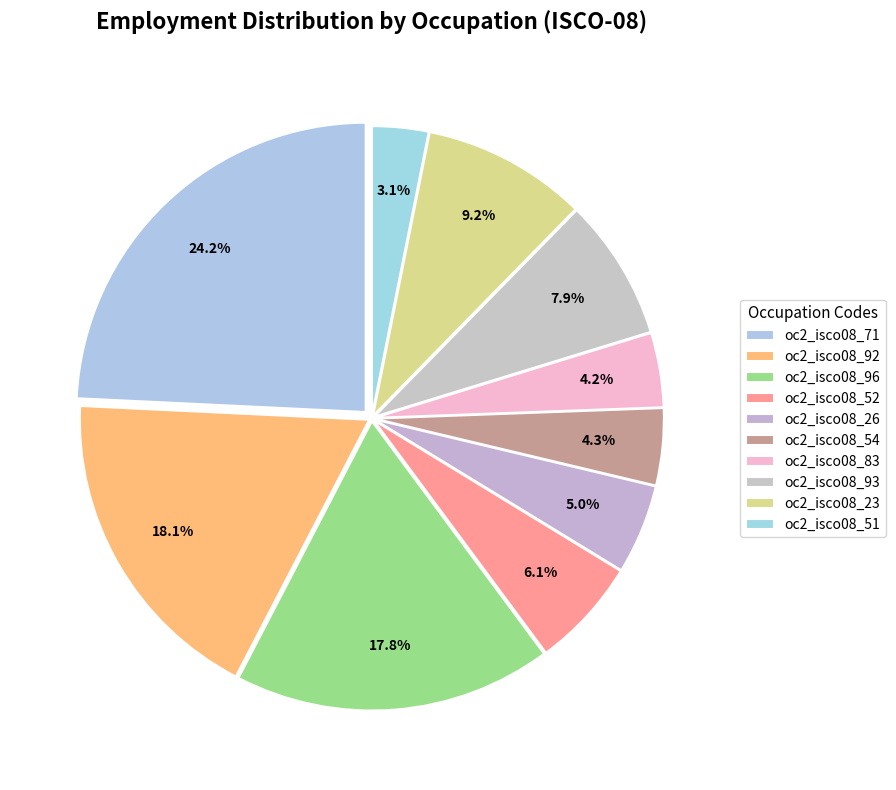

How many segments does this pie chart have?

10